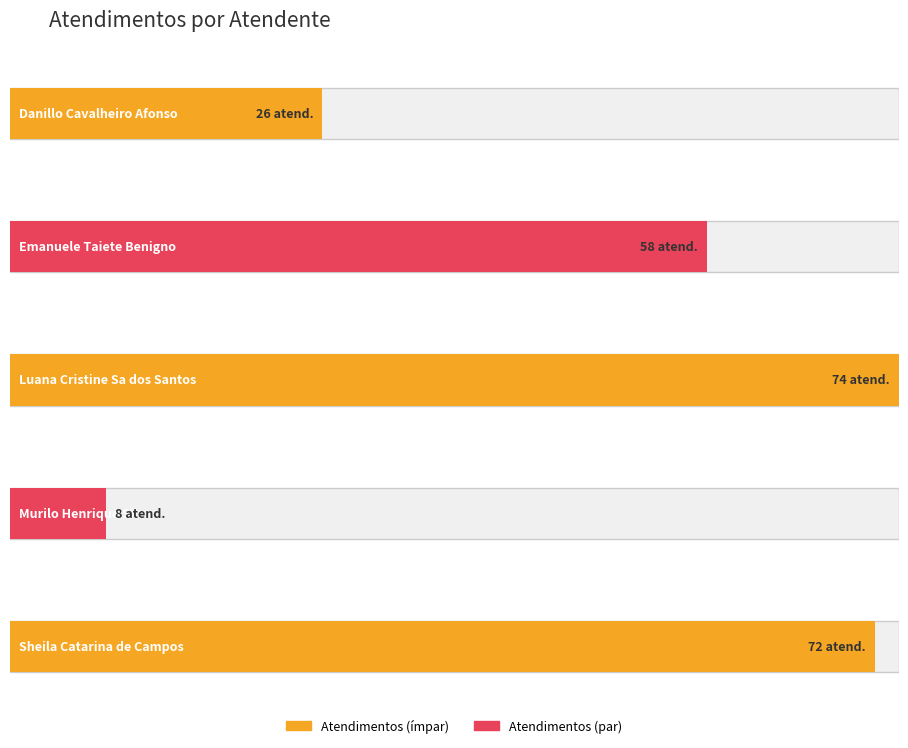

What value does the data have at Danillo Cavalheiro Afonso, to the nearest 10?

30